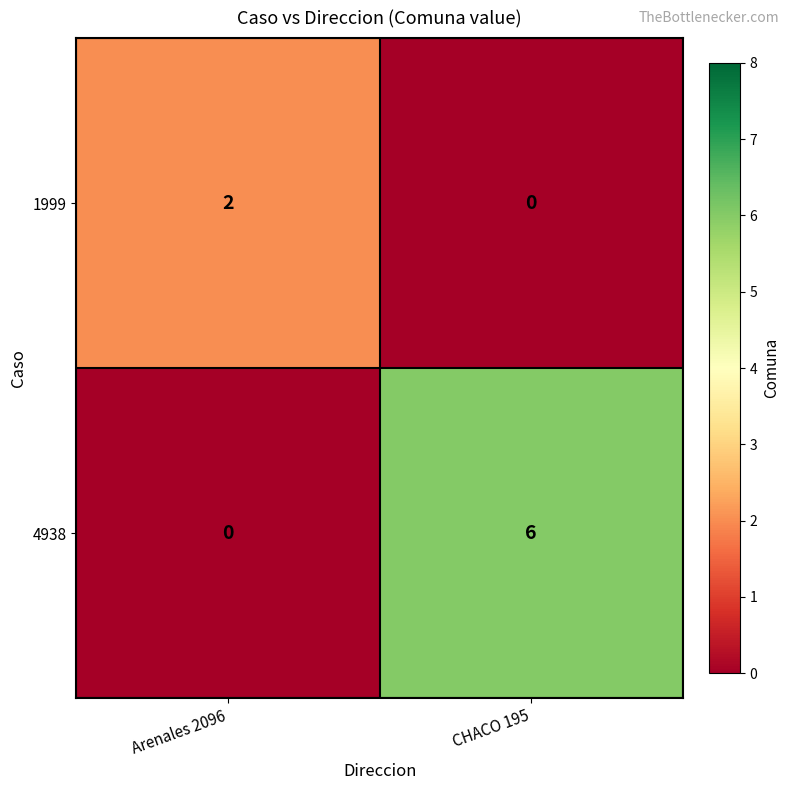

Is it true that 1999 equals 1 at CHACO 195?

False